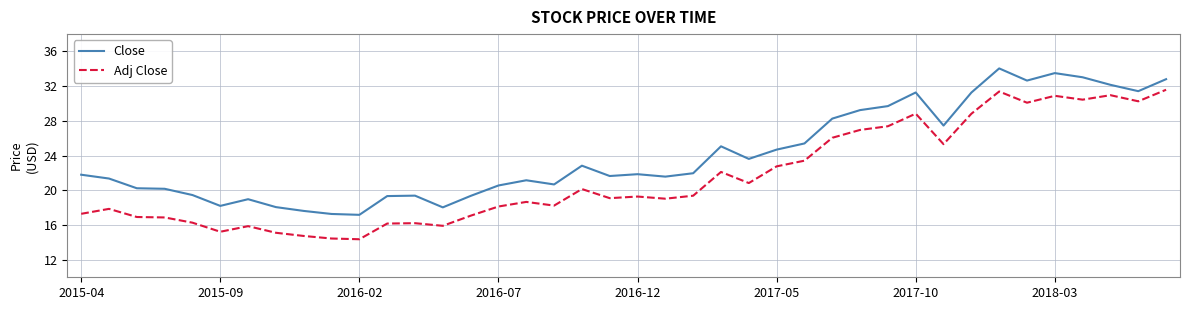

Which series has the largest total across all categories?

Close